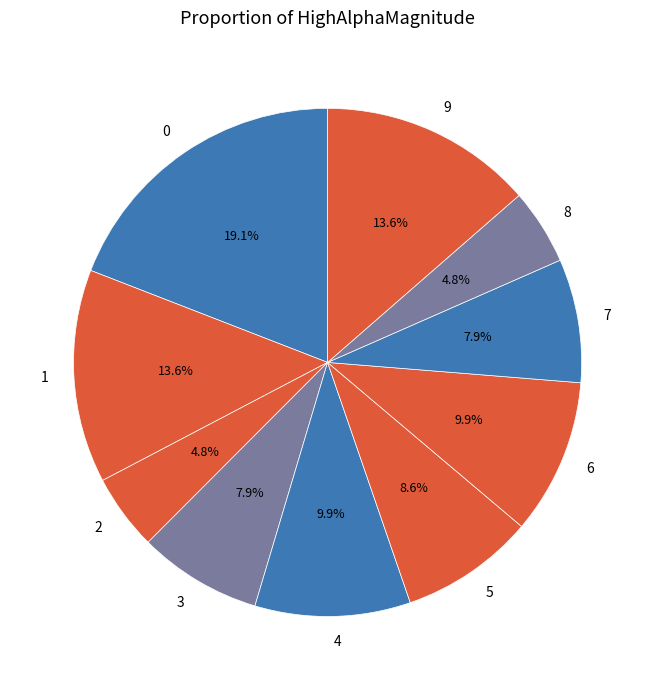

Is 8 the majority of the pie?

No